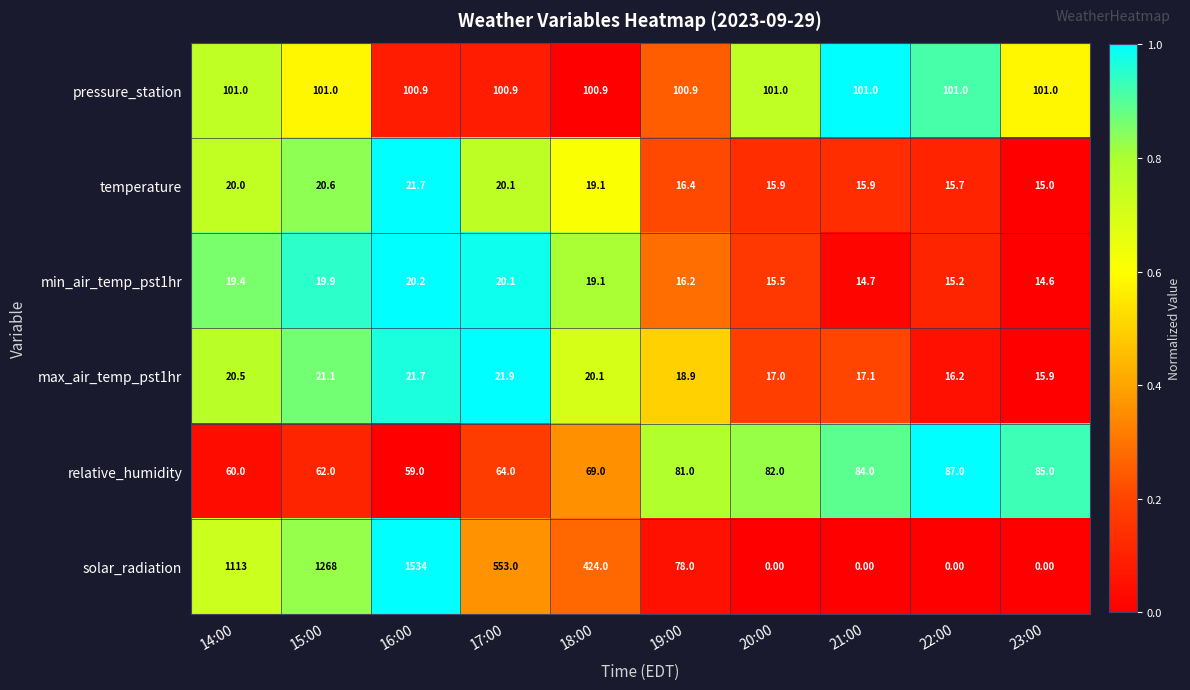

What is the sum of all solar_radiation values?

4970.0